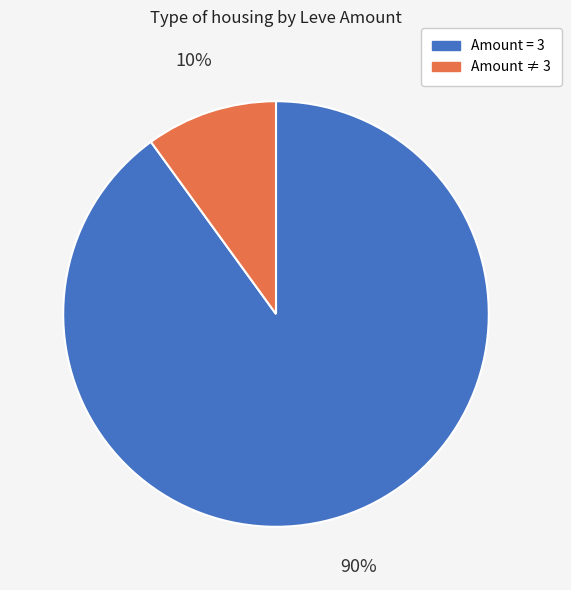

The Amount ≠ 3 slice represents 10% of the pie. True or false?

True